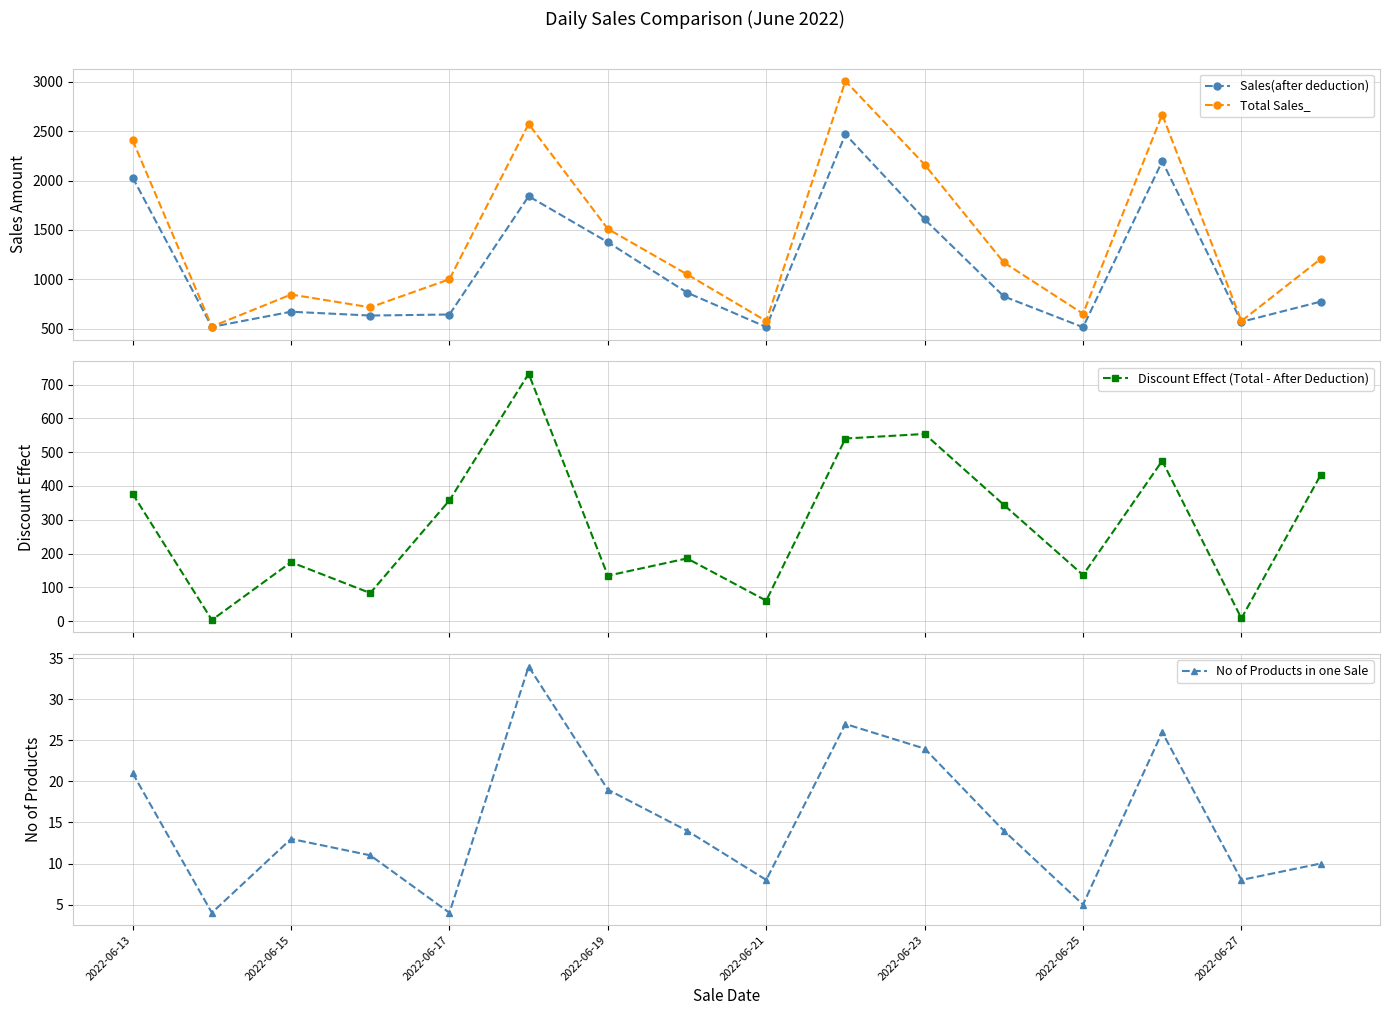

What is the value of the Total Sales_ point at the 10th from the left?

3010.0